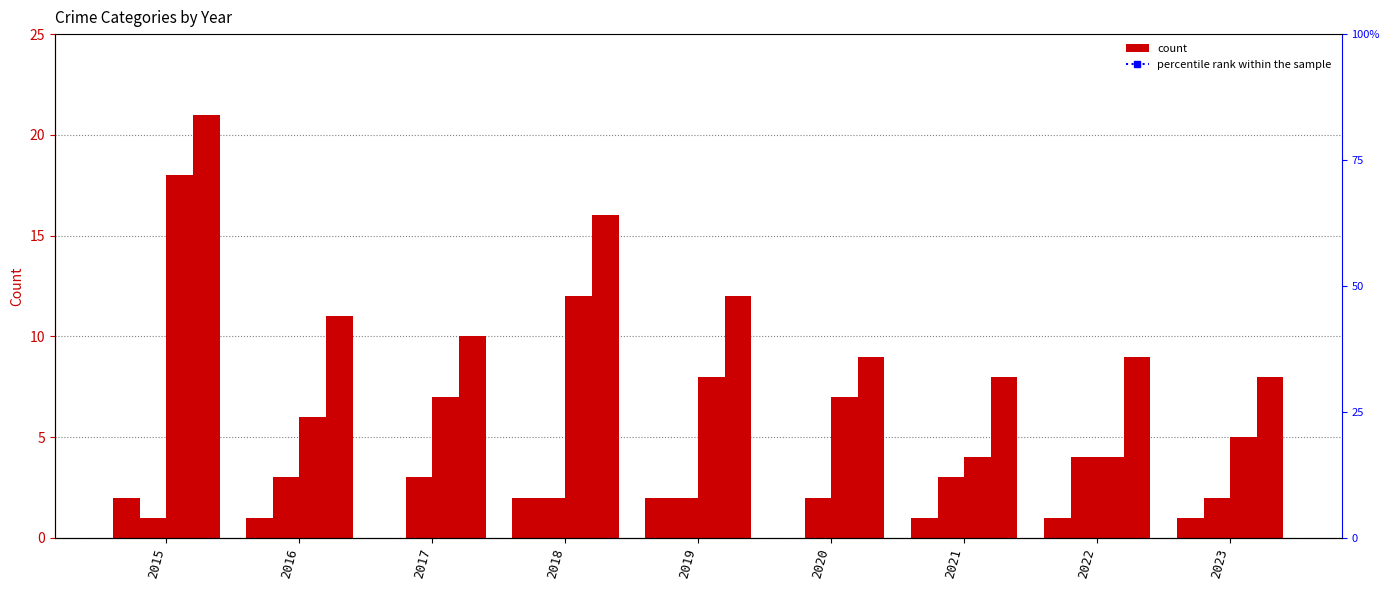

How many data points does each series have?

9